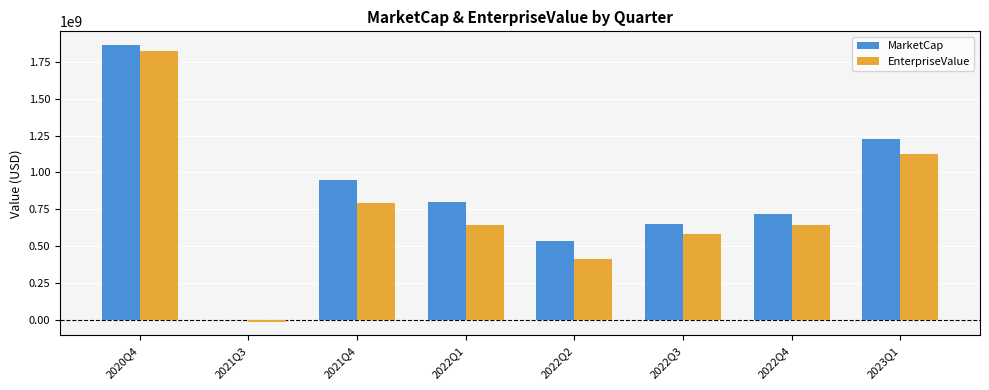

What value does the EnterpriseValue series have at 2020Q4?

1824824896.6